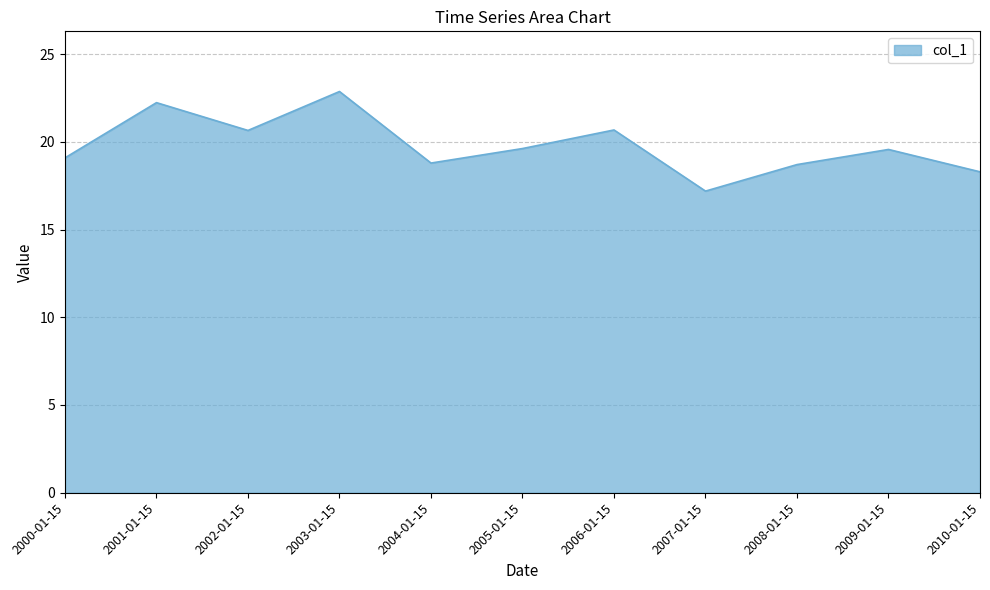

Does the chart display data point markers on the line(s)?

No